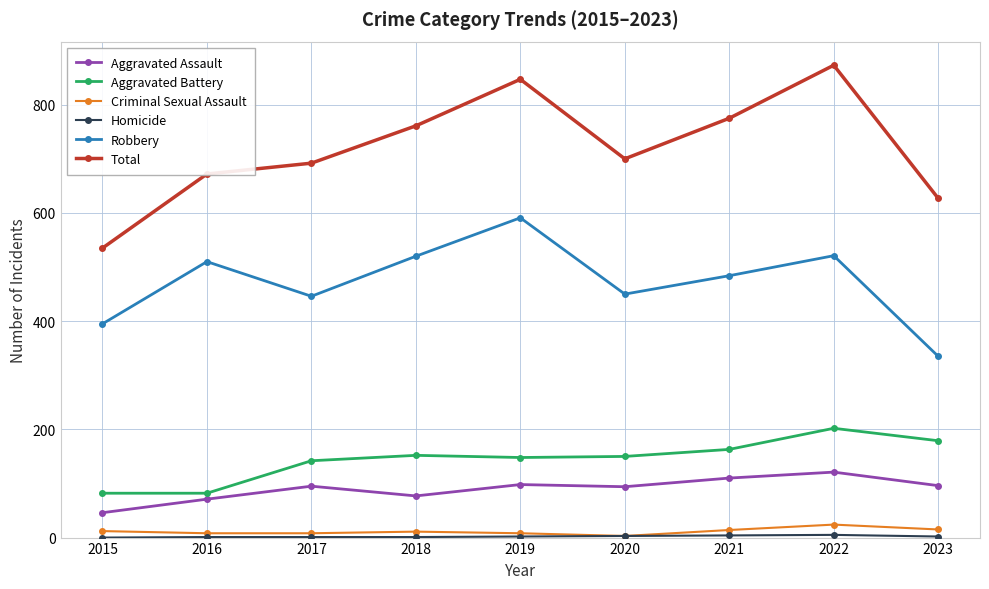

True or false: Aggravated Battery and Total intersect in this chart.

False